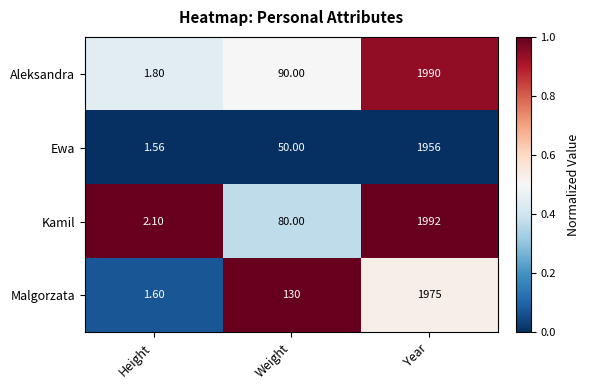

Which series has the largest total across all categories?

Malgorzata